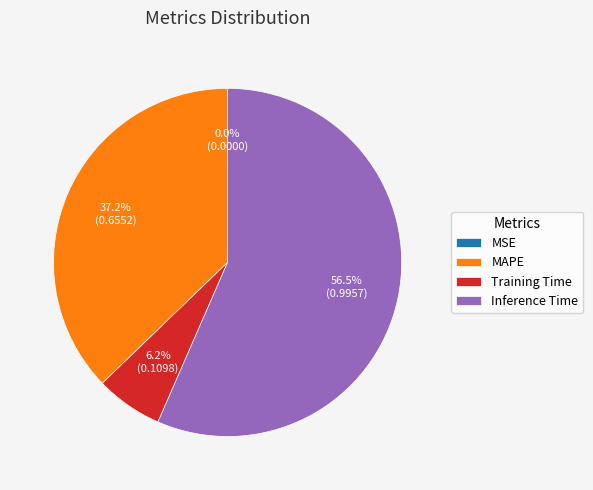

What portion of the pie excludes Training Time?

93.8%